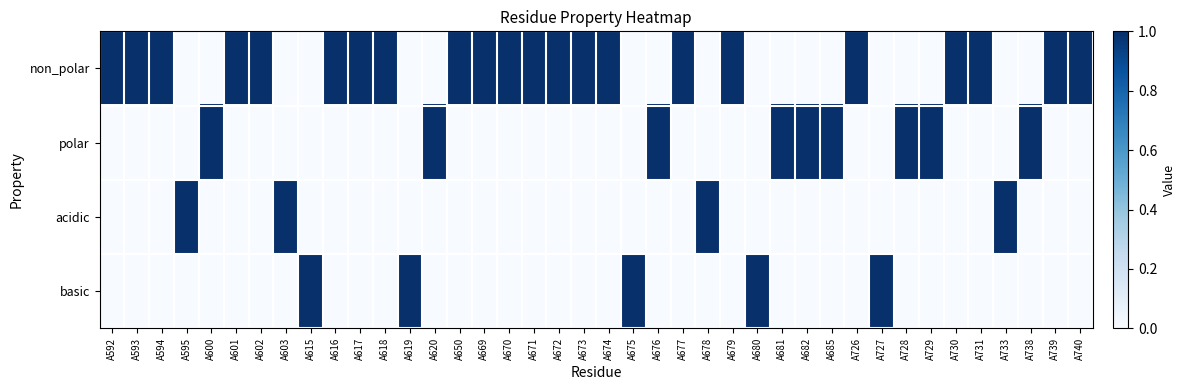

Reading left to right, what are all the values shown in this chart?

non_polar: A592=1	A593=1	A594=1	A595=0	A600=0	A601=1	A602=1	A603=0	A615=0	A616=1	A617=1	A618=1	A619=0	A620=0	A650=1	A669=1	A670=1	A671=1	A672=1	A673=1	A674=1	A675=0	A676=0	A677=1	A678=0	A679=1	A680=0	A681=0	A682=0	A685=0	A726=1	A727=0	A728=0	A729=0	A730=1	A731=1	A733=0	A738=0	A739=1	A740=1
polar: A592=0	A593=0	A594=0	A595=0	A600=1	A601=0	A602=0	A603=0	A615=0	A616=0	A617=0	A618=0	A619=0	A620=1	A650=0	A669=0	A670=0	A671=0	A672=0	A673=0	A674=0	A675=0	A676=1	A677=0	A678=0	A679=0	A680=0	A681=1	A682=1	A685=1	A726=0	A727=0	A728=1	A729=1	A730=0	A731=0	A733=0	A738=1	A739=0	A740=0
acidic: A592=0	A593=0	A594=0	A595=1	A600=0	A601=0	A602=0	A603=1	A615=0	A616=0	A617=0	A618=0	A619=0	A620=0	A650=0	A669=0	A670=0	A671=0	A672=0	A673=0	A674=0	A675=0	A676=0	A677=0	A678=1	A679=0	A680=0	A681=0	A682=0	A685=0	A726=0	A727=0	A728=0	A729=0	A730=0	A731=0	A733=1	A738=0	A739=0	A740=0
basic: A592=0	A593=0	A594=0	A595=0	A600=0	A601=0	A602=0	A603=0	A615=1	A616=0	A617=0	A618=0	A619=1	A620=0	A650=0	A669=0	A670=0	A671=0	A672=0	A673=0	A674=0	A675=1	A676=0	A677=0	A678=0	A679=0	A680=1	A681=0	A682=0	A685=0	A726=0	A727=1	A728=0	A729=0	A730=0	A731=0	A733=0	A738=0	A739=0	A740=0